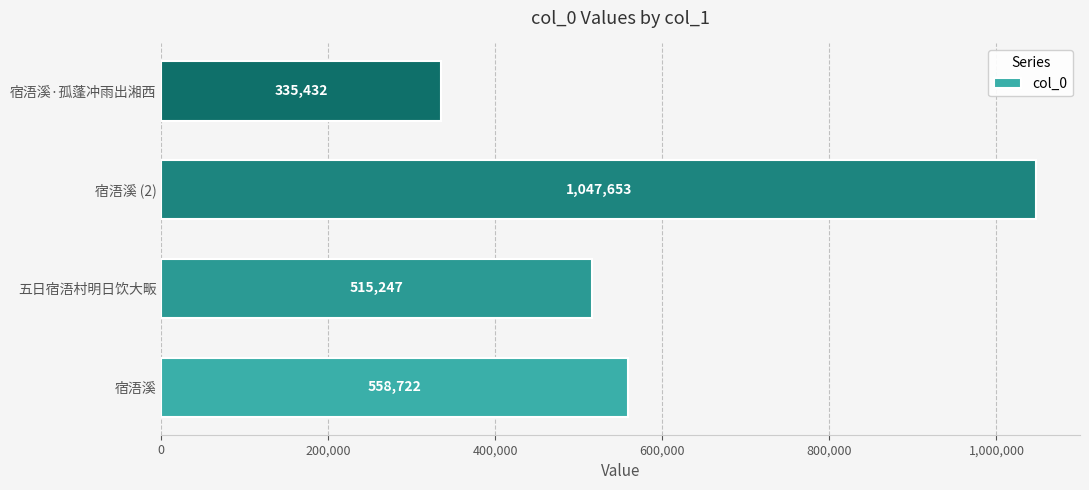

What is the difference between the maximum and minimum values?

712221